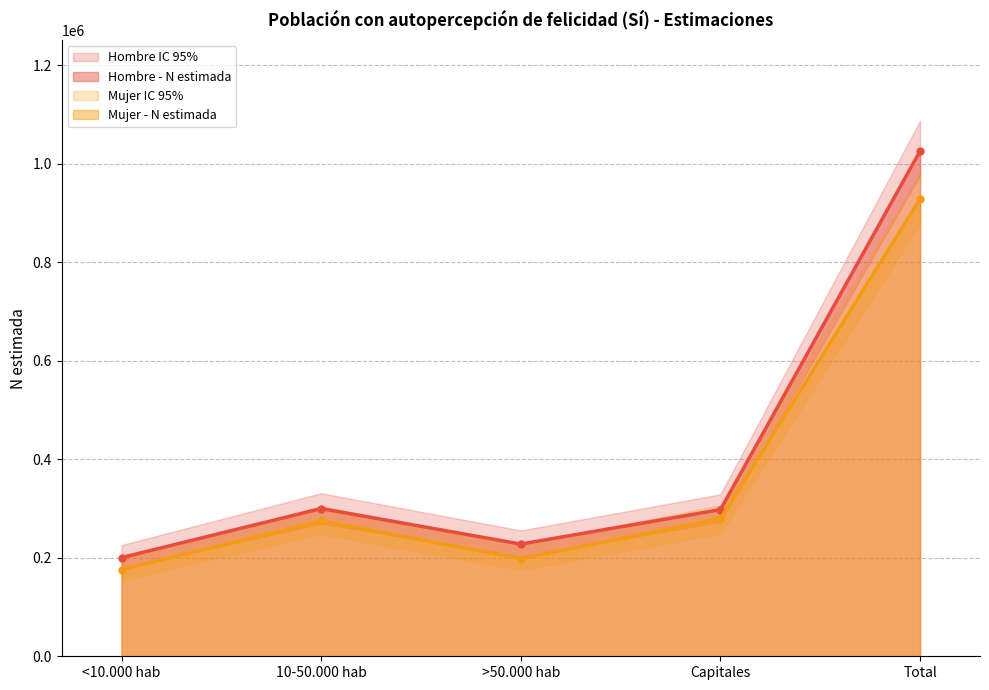

True or false: Mujer - N lim inf and Mujer - N lim sup intersect in this chart.

False